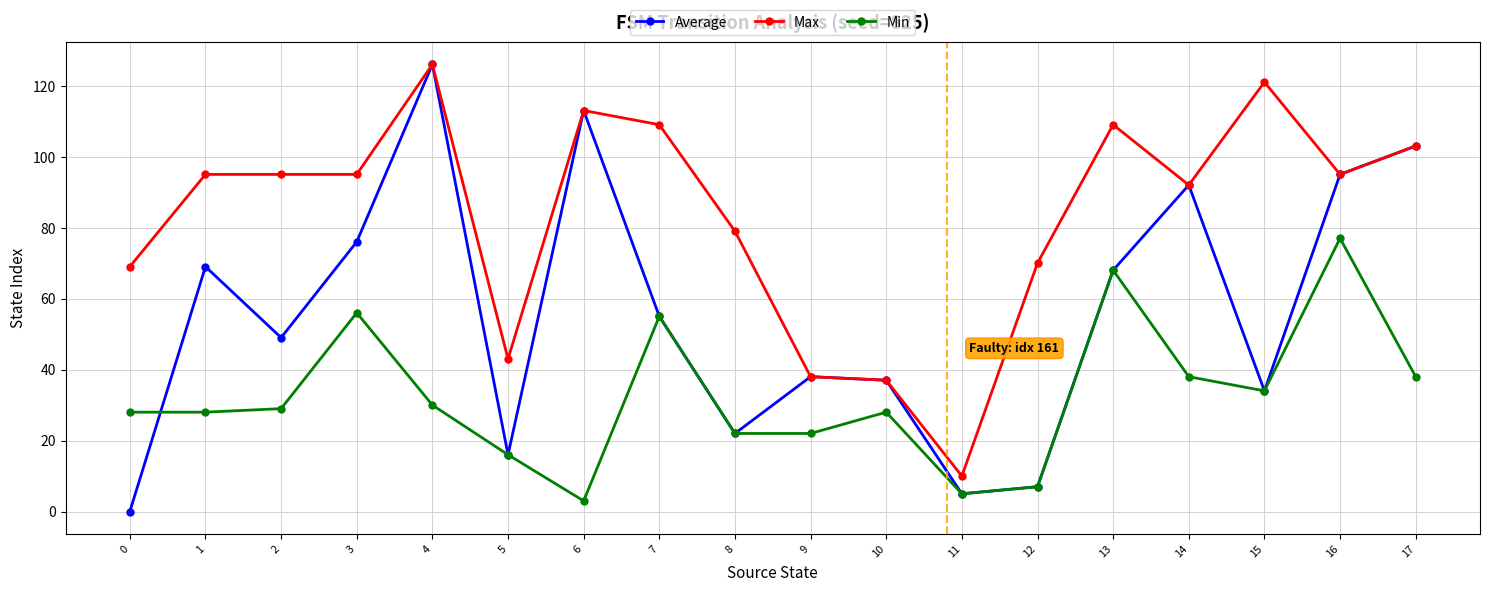

True or false: Min and Max intersect in this chart.

False